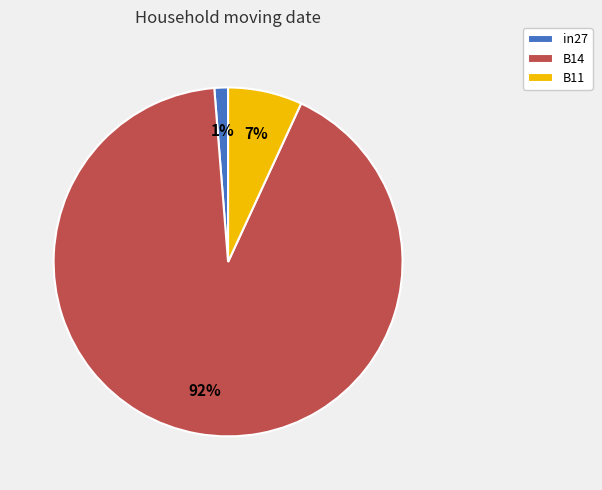

How many segments does this pie chart have?

3